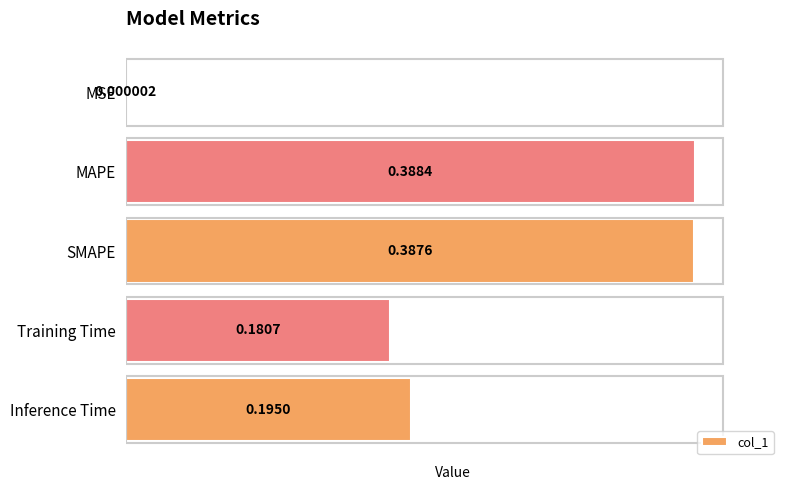

At which label is the value closest to 0?

MSE